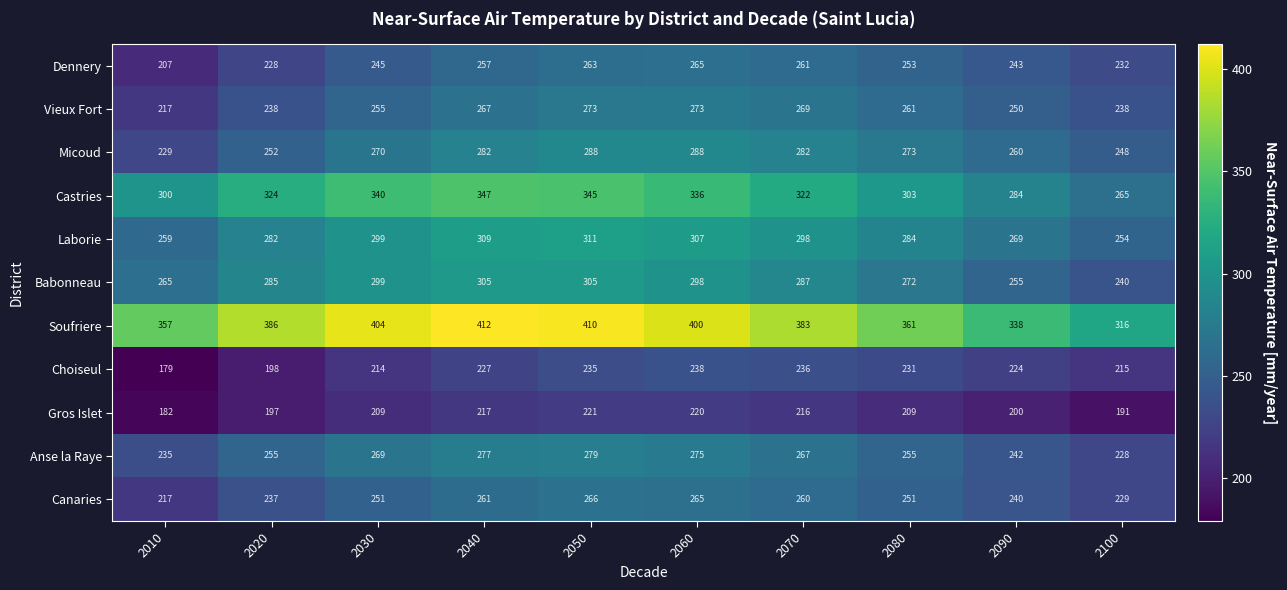

How many data points does each series have?

10